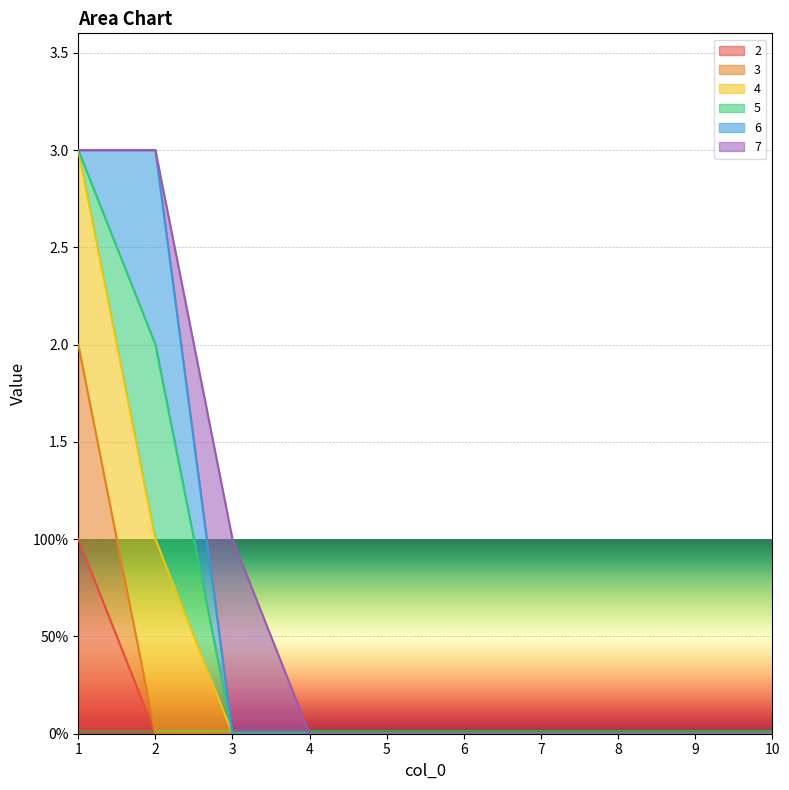

How many 2 values are between 0 and 1?

10